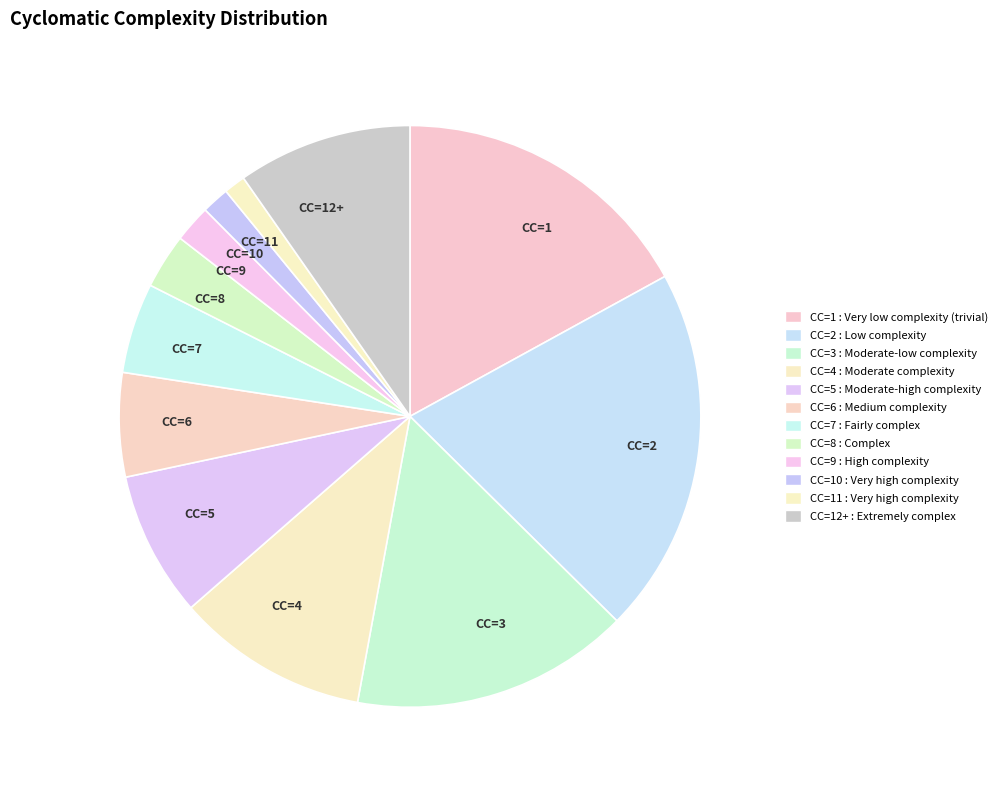

Which slice is the largest?

CC=2